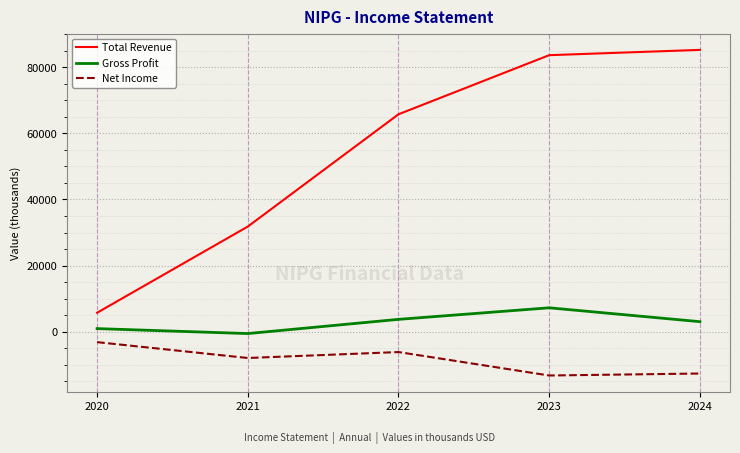

What is the average value of the Total Revenue series?

54460